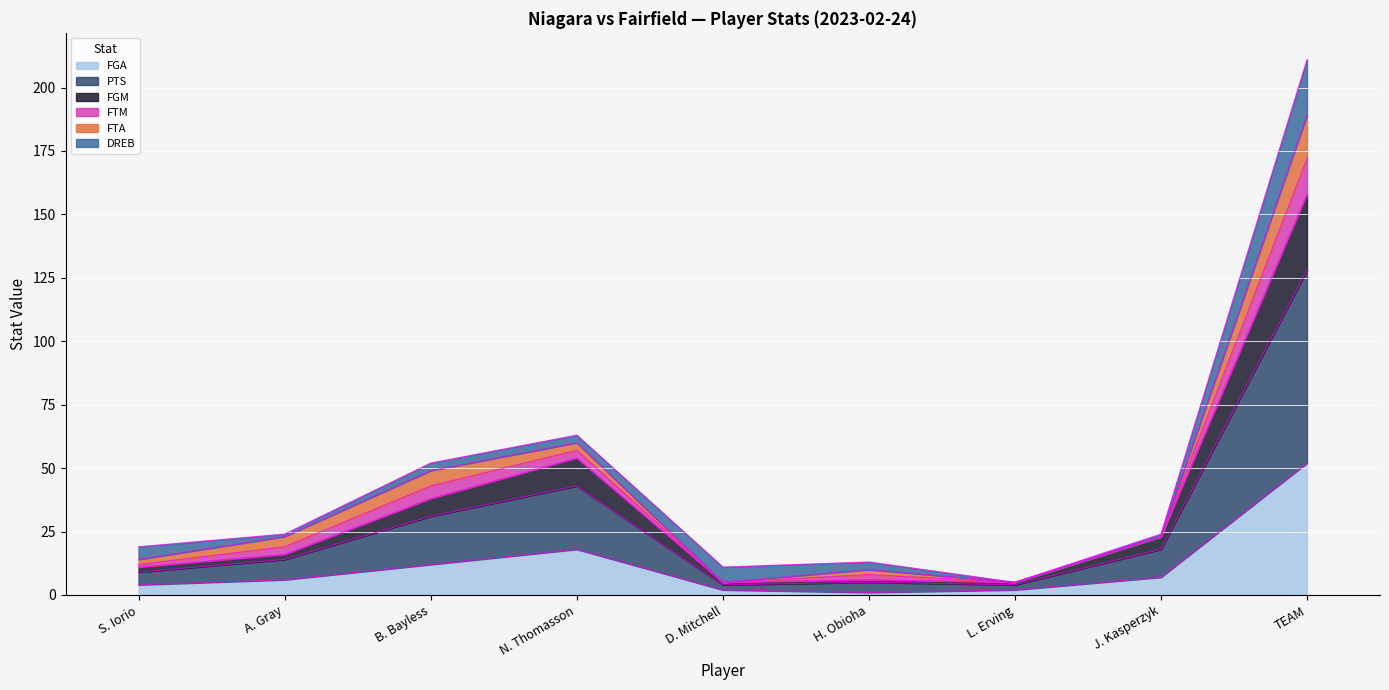

At which category is the sum across all series the highest?

TEAM